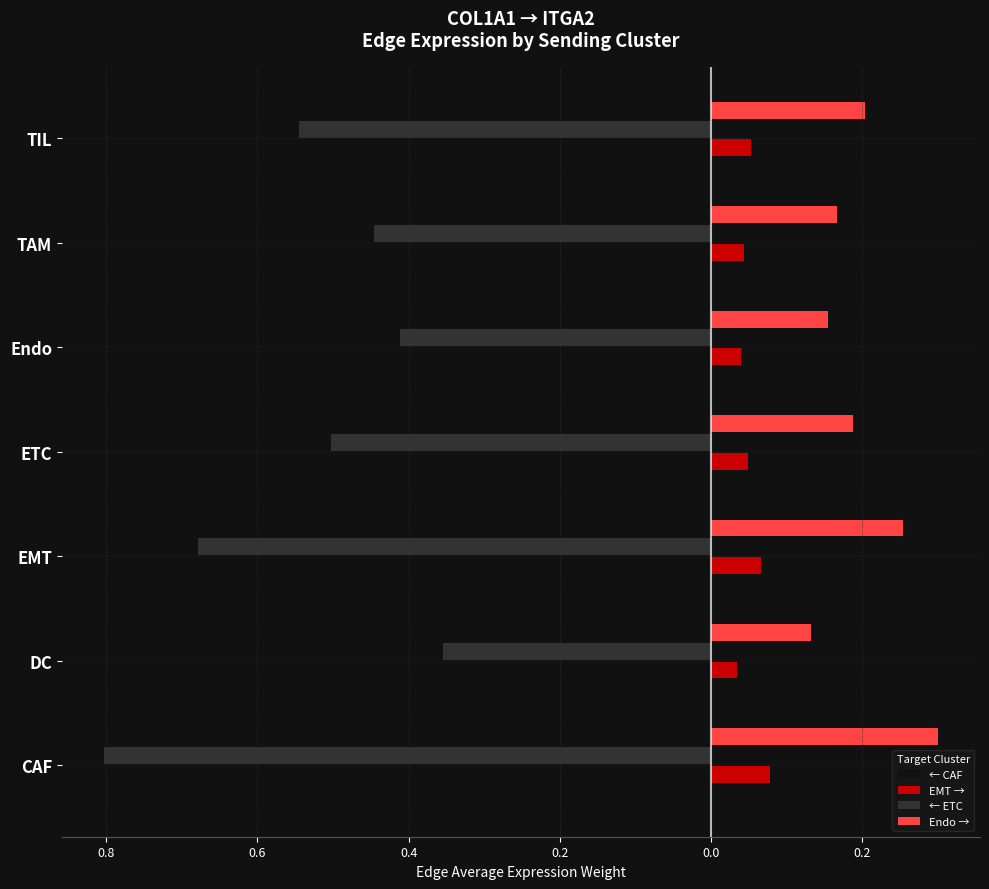

What is the maximum value for ← CAF?

-0.1